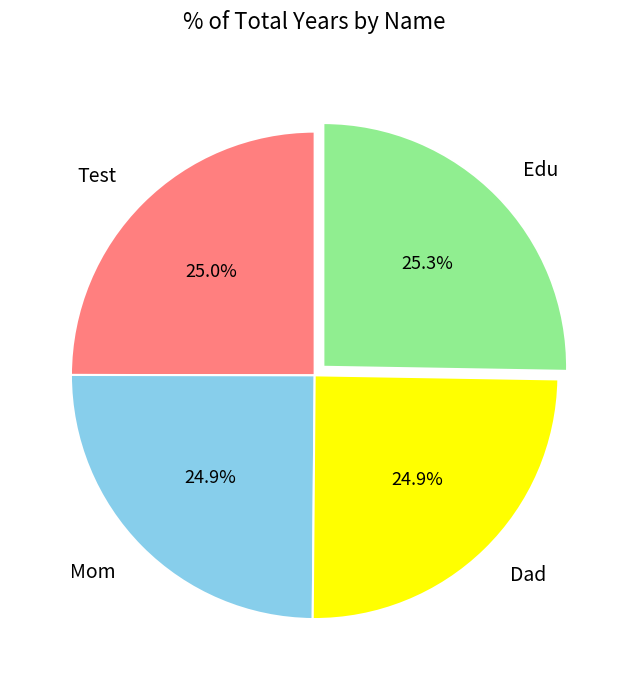

Is there a majority slice in this chart?

No